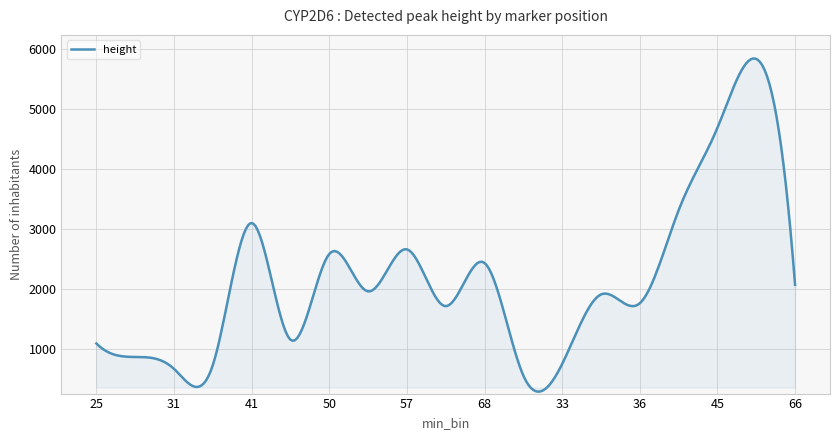

What is the smallest value displayed?

289.8